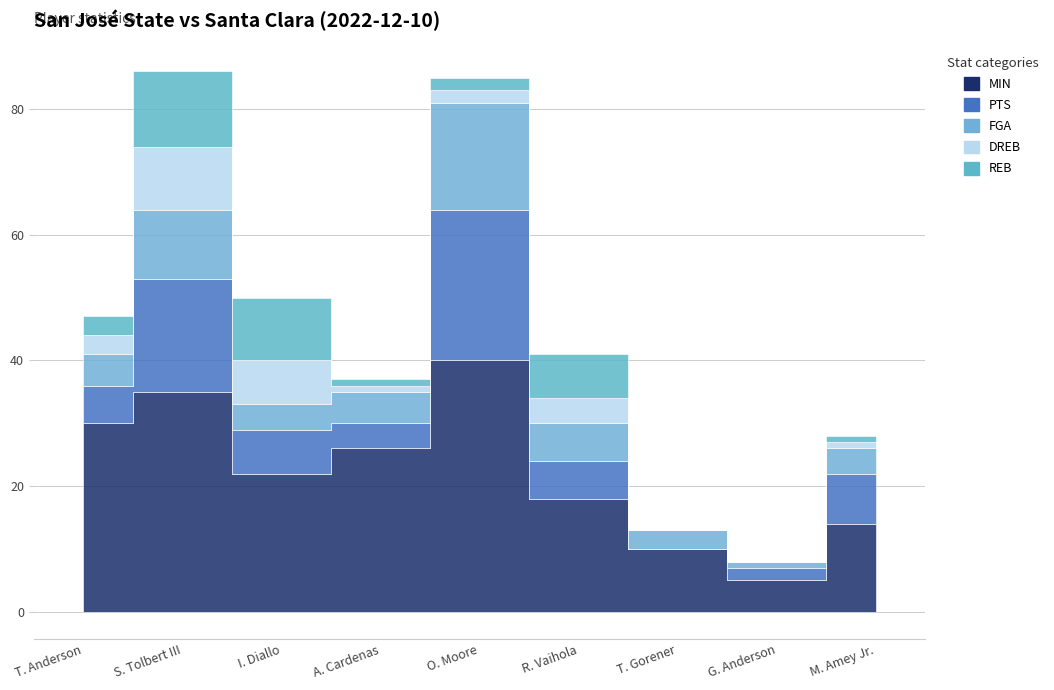

True or false: FGA and MIN intersect in this chart.

False